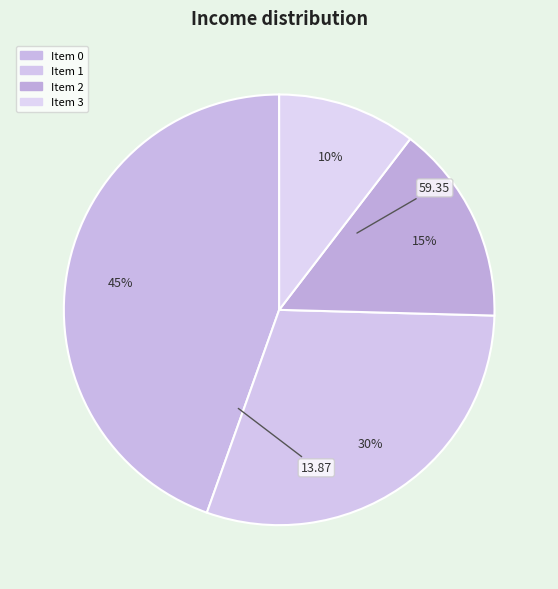

What is the smallest slice in the pie chart?

3